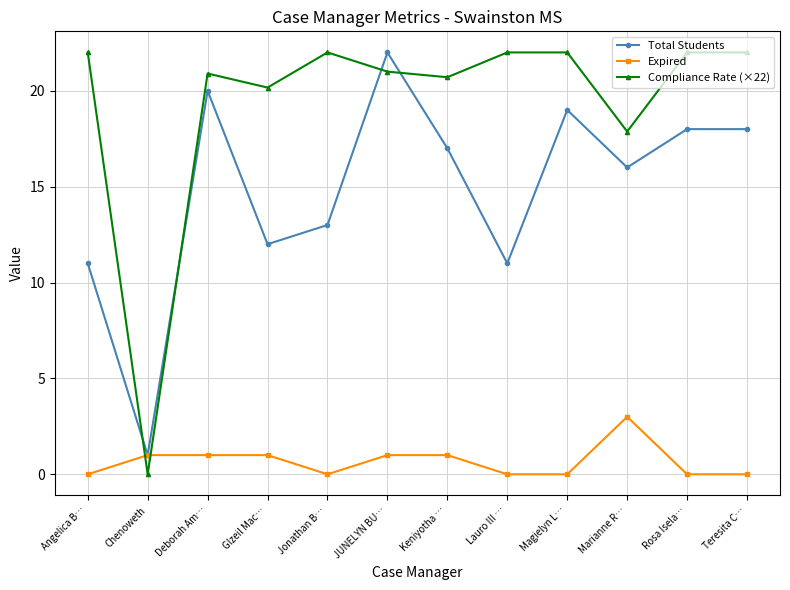

Rank the series at Jonathan B… from lowest to highest value.

Expired, Total Students, Compliance Rate (×22)